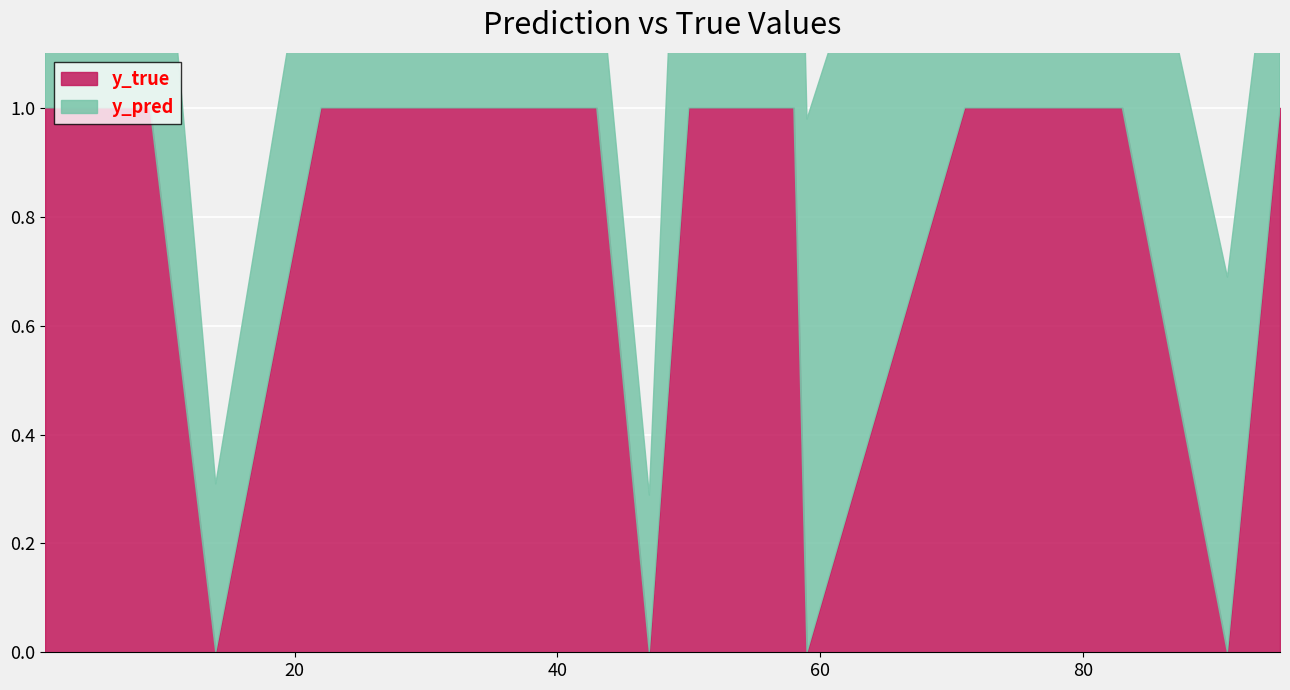

What position from the right is 50?

5